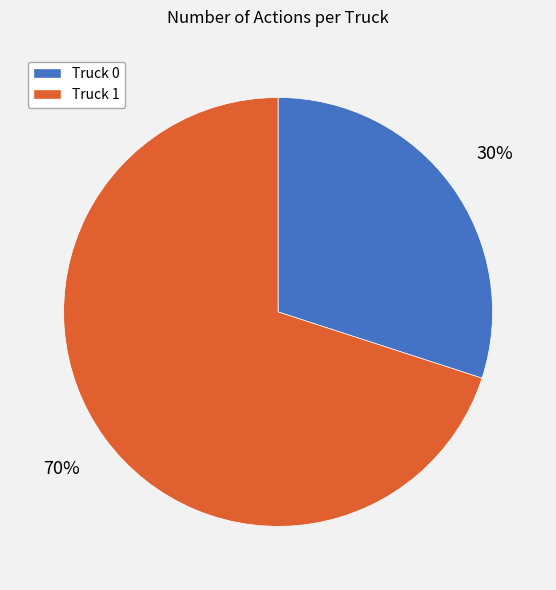

The Truck 0 slice represents 38% of the pie. True or false?

False